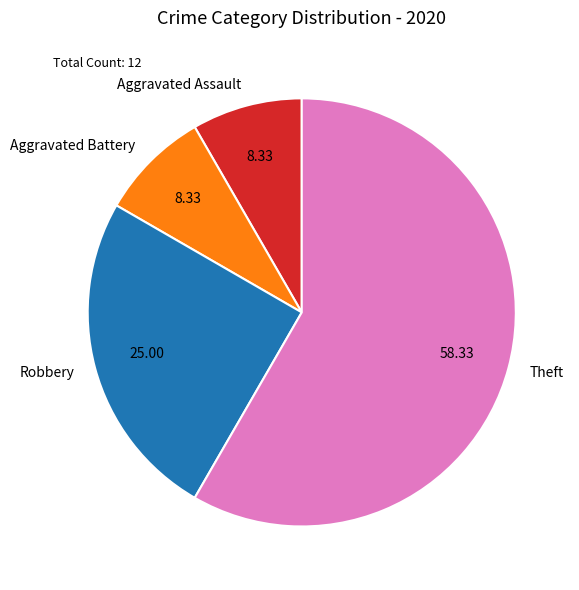

Combined, do Aggravated Assault and Theft account for over 50%?

Yes